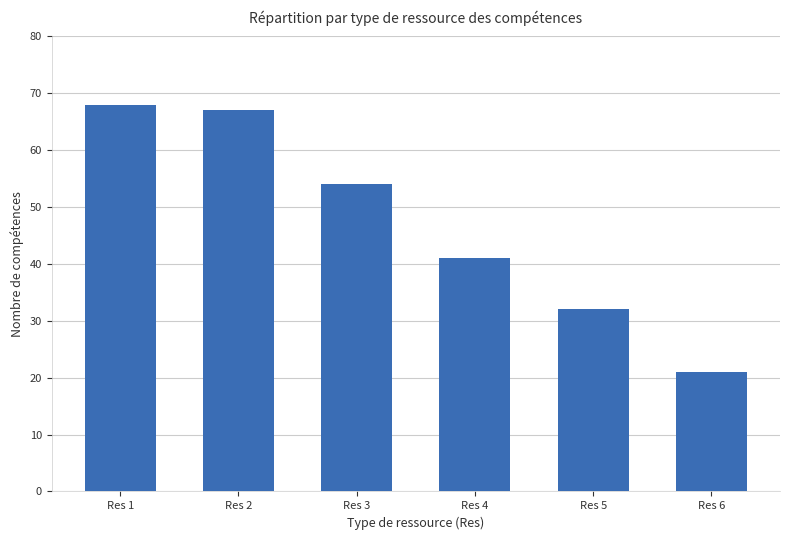

What is the sum of the values at Res 6 and Res 1?

89